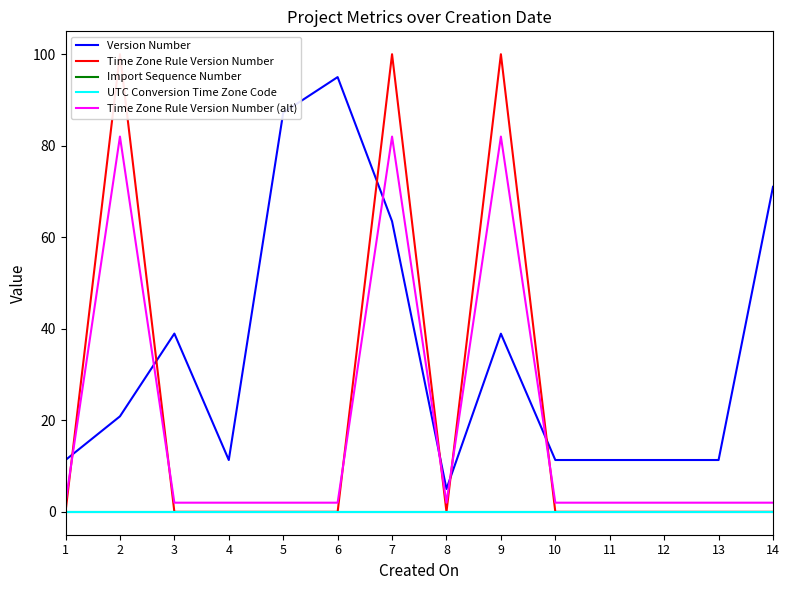

What is the spread (max minus min) of values at 10?

11.3